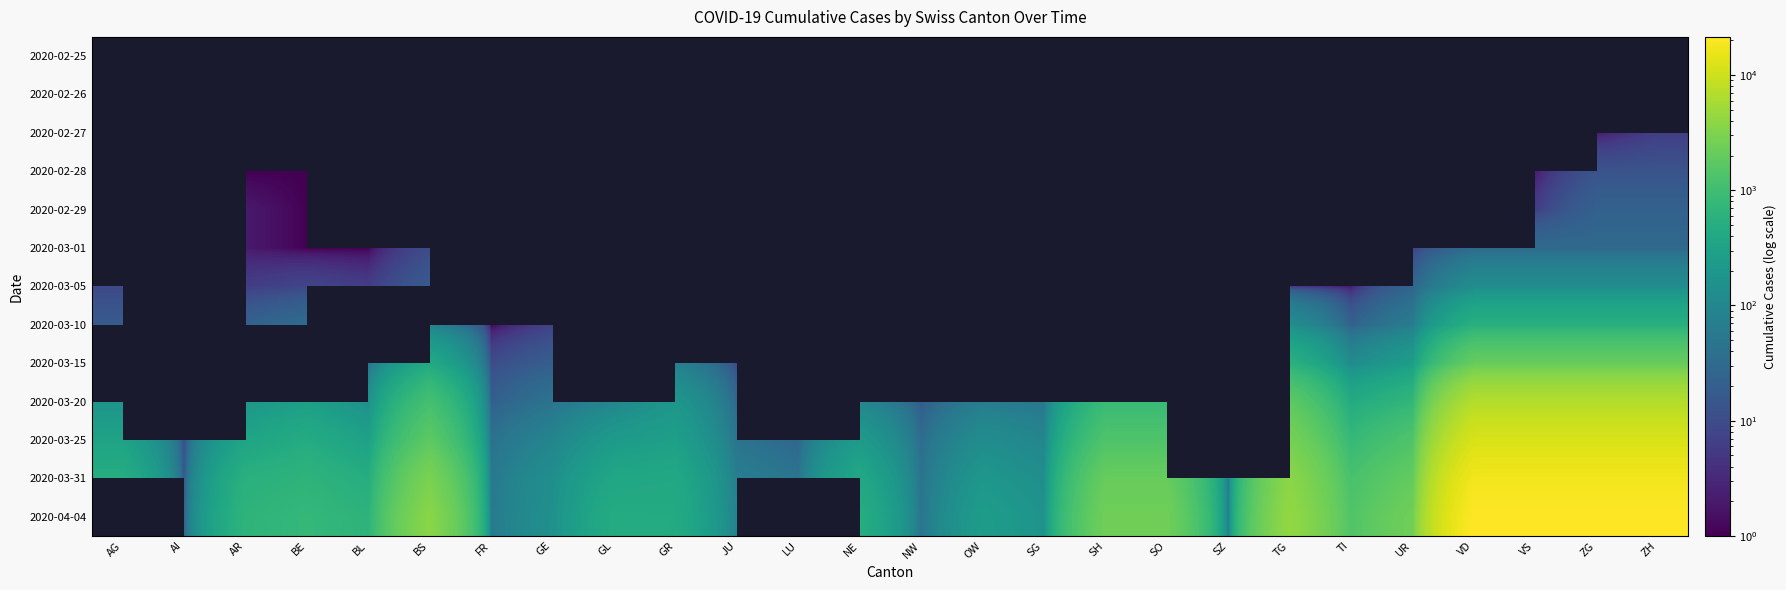

Rank the series by their average value, from lowest to highest.

2020-02-25, 2020-02-26, 2020-02-27, 2020-02-28, 2020-02-29, 2020-03-01, 2020-03-05, 2020-03-10, 2020-03-15, 2020-03-20, 2020-03-25, 2020-03-31, 2020-04-04